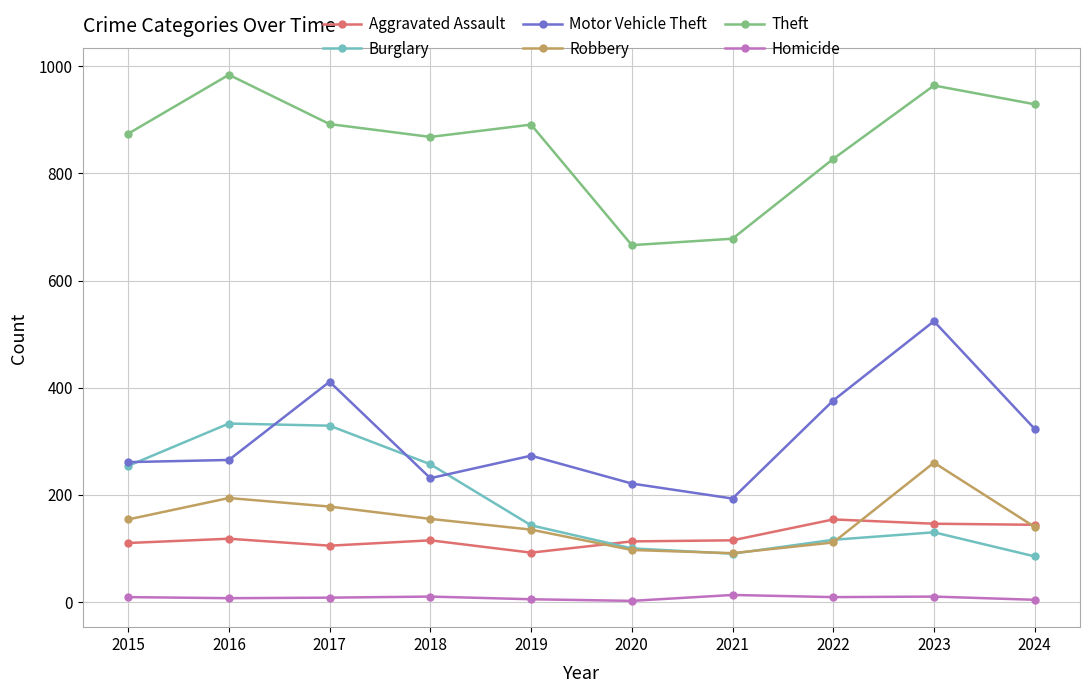

True or false: Motor Vehicle Theft and Homicide cross at least once.

False